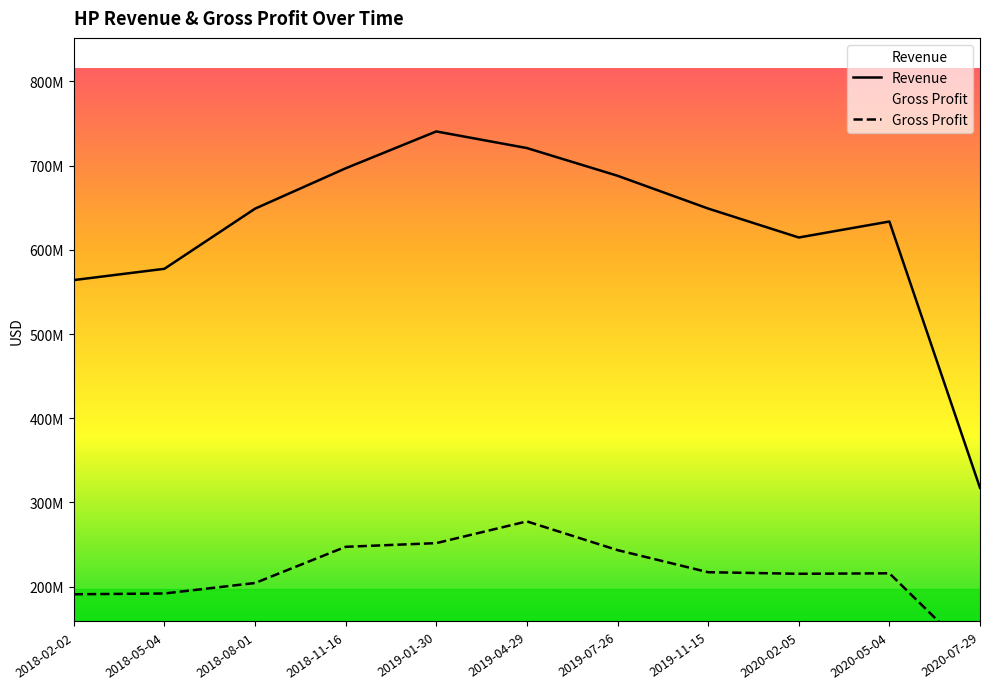

What is the spread (max minus min) of values at 2019-01-30?

488867000